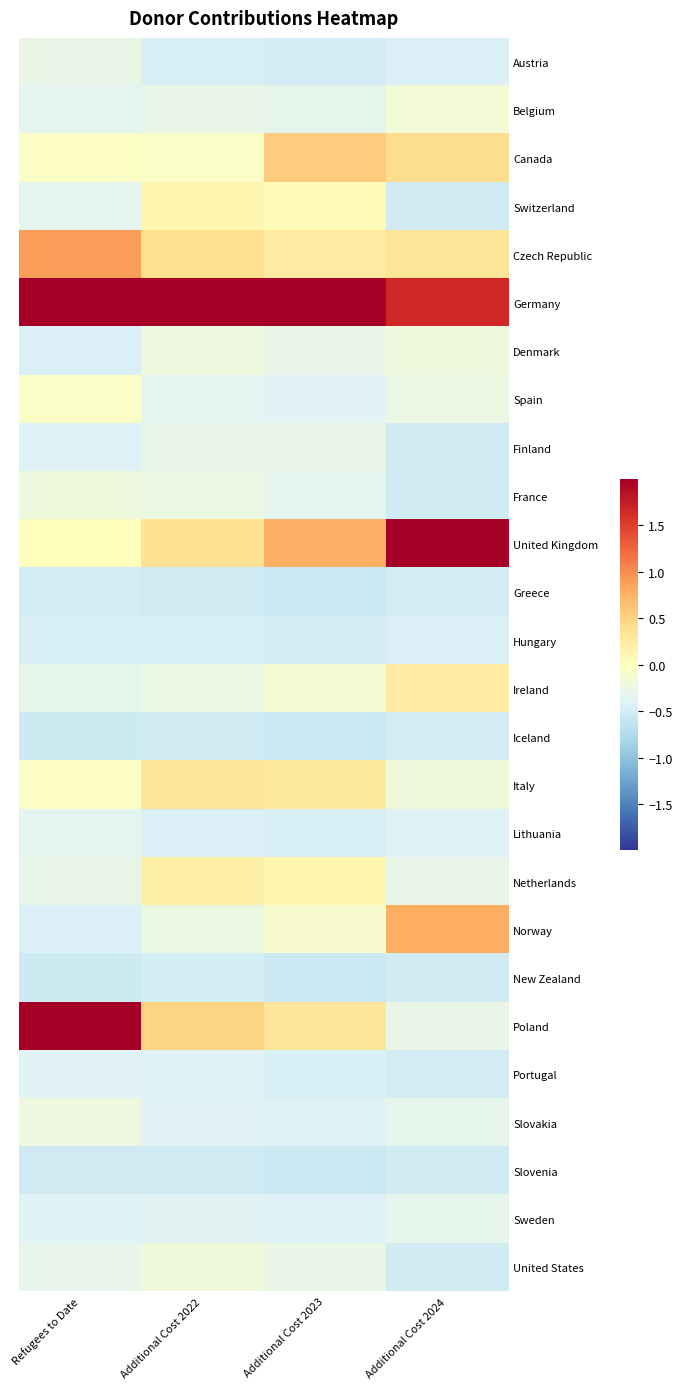

Between Refugees to Date and Additional Cost 2022, which series saw the biggest shift?

Poland